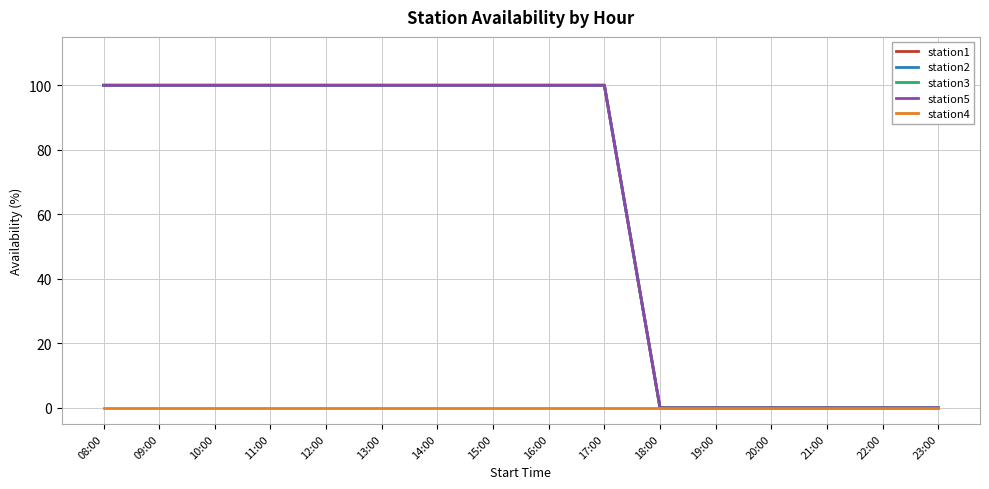

Rank the categories by station5 value from lowest to highest.

18:00, 19:00, 20:00, 21:00, 22:00, 23:00, 08:00, 09:00, 10:00, 11:00, 12:00, 13:00, 14:00, 15:00, 16:00, 17:00